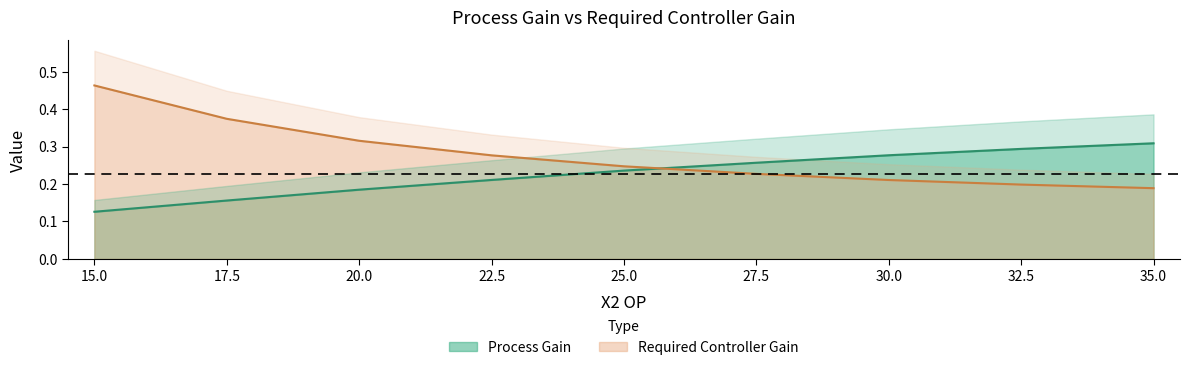

What is the minimum value for Required Controller Gain?

0.2